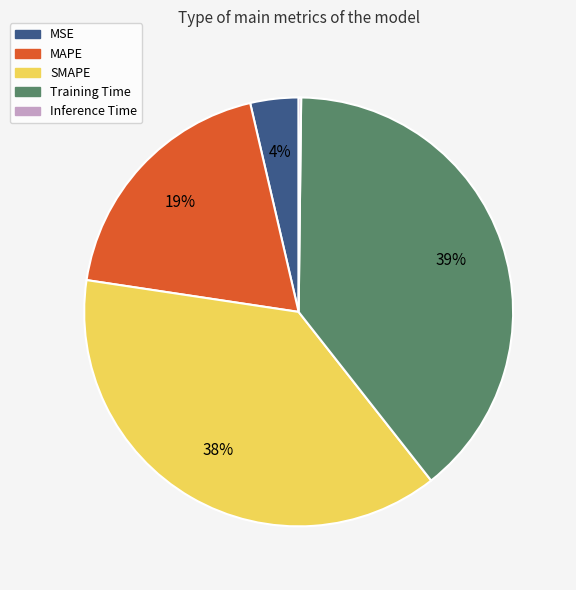

Is there a majority slice in this chart?

No